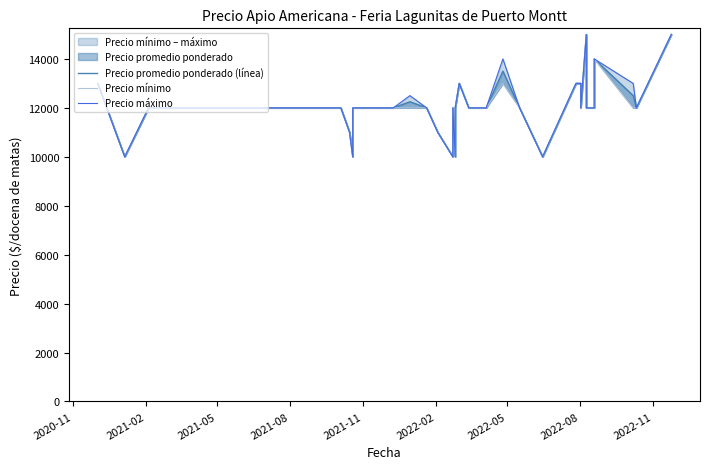

Where is the first local minimum for Precio promedio ponderado (línea)?

2021-02